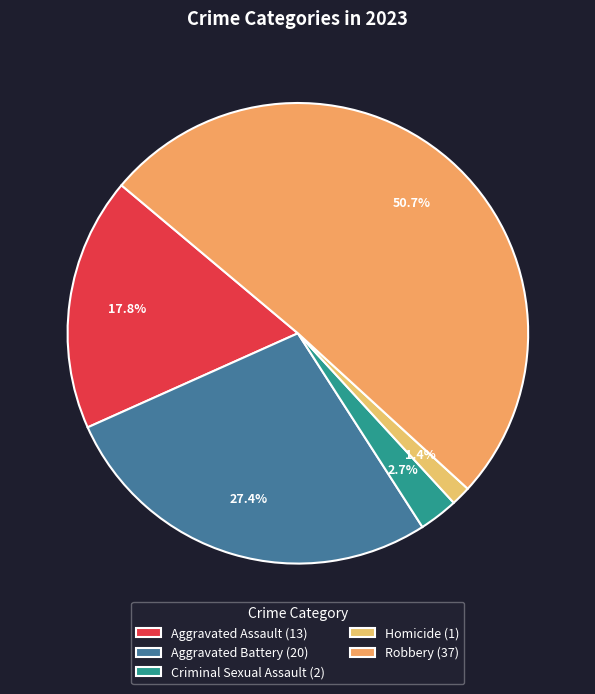

Count the number of slices in the pie.

5